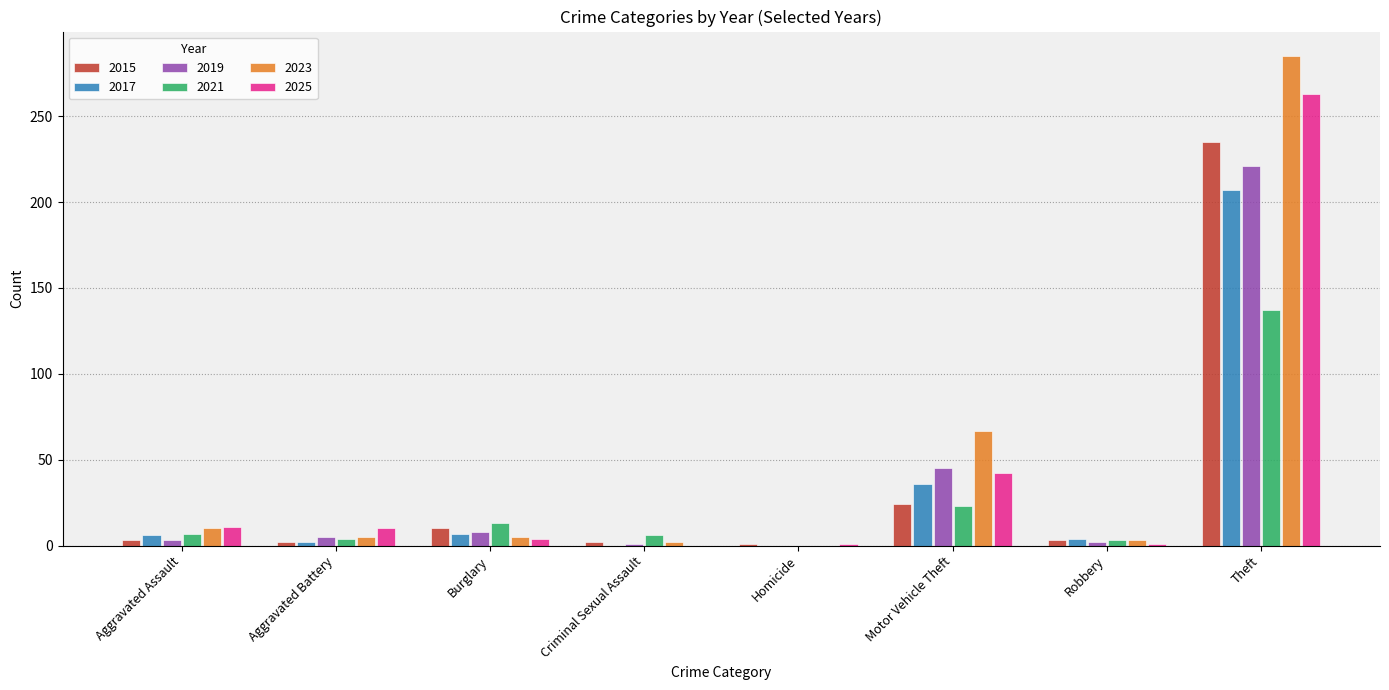

What is the maximum value shown in the chart?

285